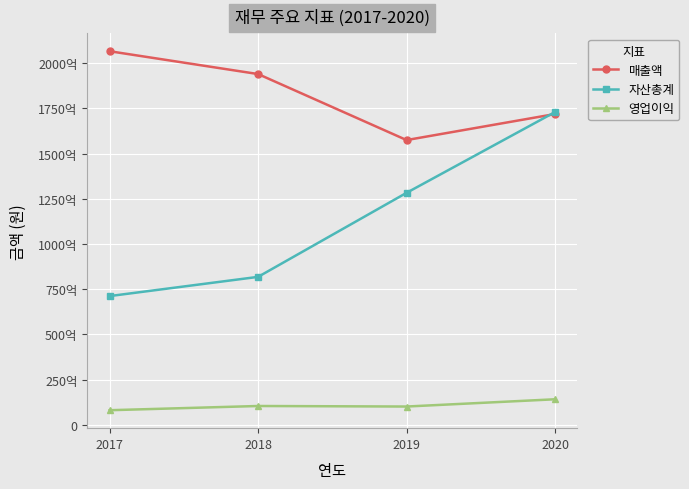

Rank the categories by 매출액 value from lowest to highest.

2019, 2020, 2018, 2017